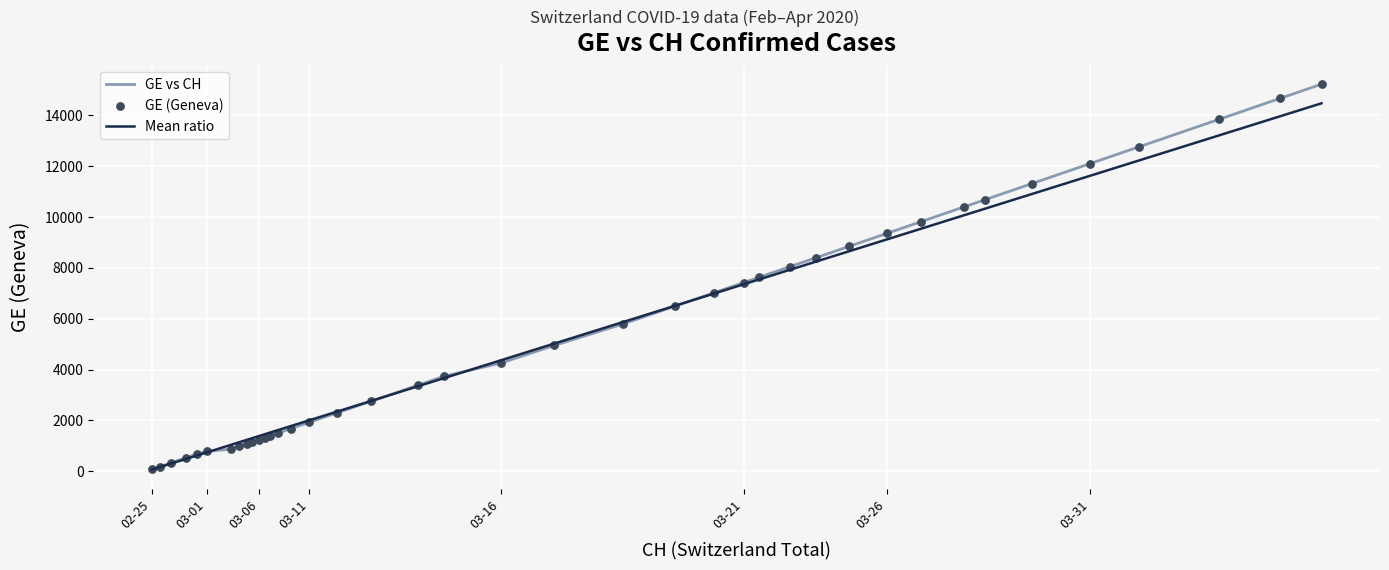

What is the greatest value displayed?

15215.0